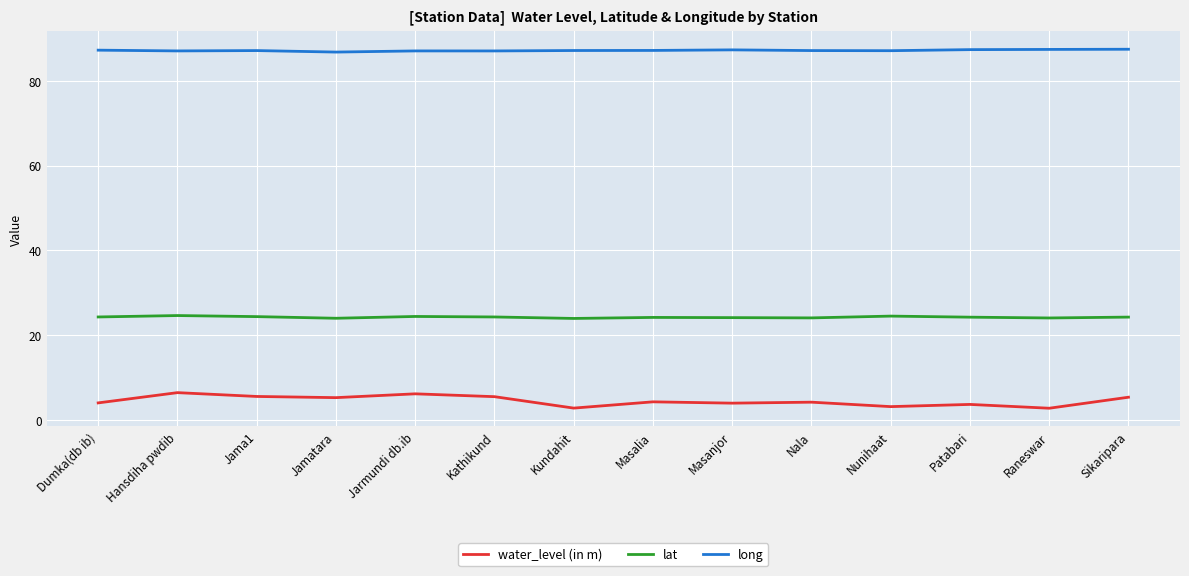

What is the greatest value displayed?

87.5